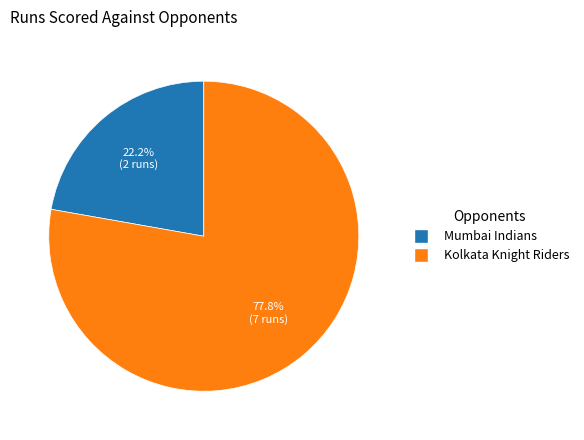

Is there a majority slice in this chart?

Yes